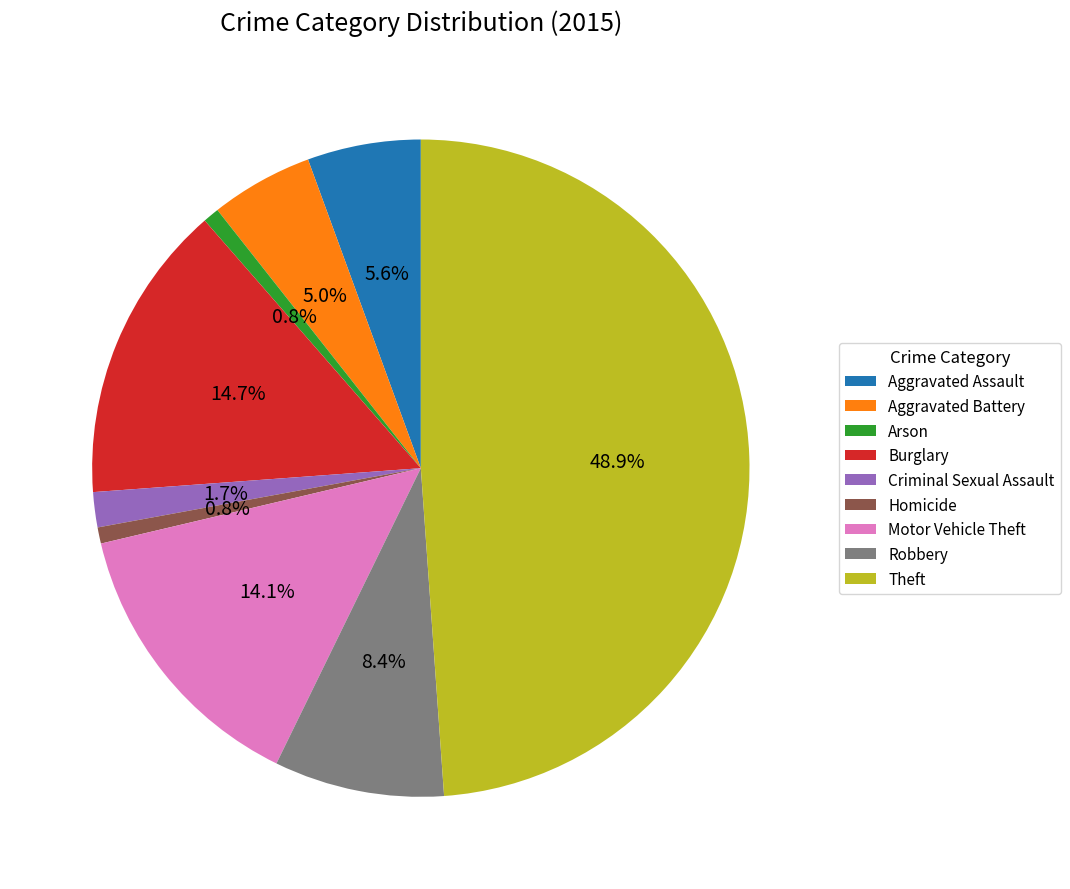

What portion of the pie excludes Homicide?

99.2%